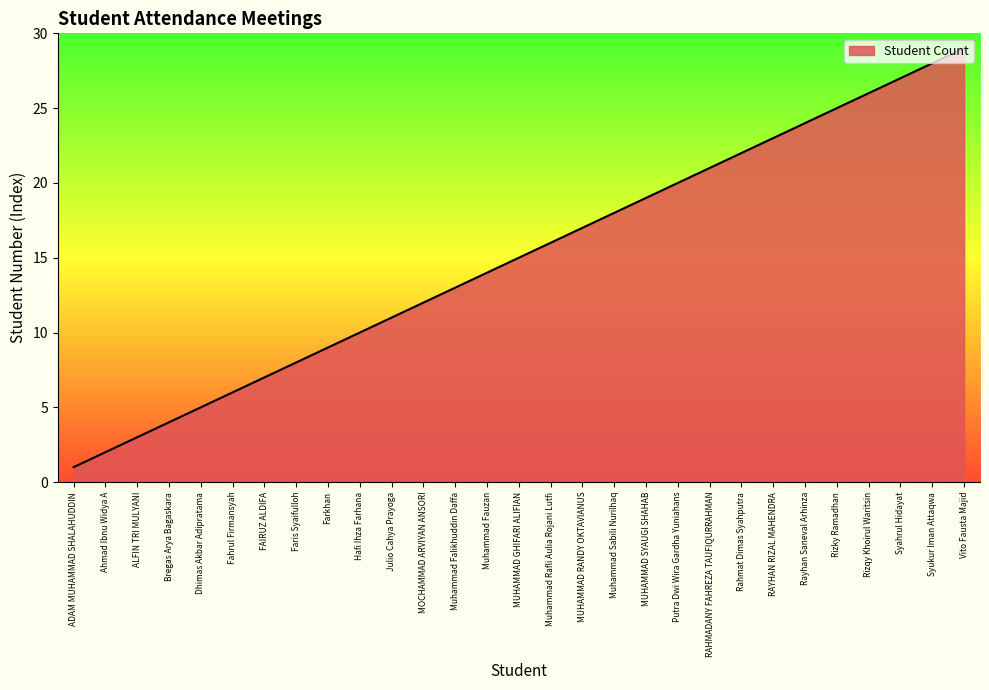

What is the change in value from Muhammad Rafli Aulia Rojani Lutfi to Rayhan Saneval Arhinza?

+8